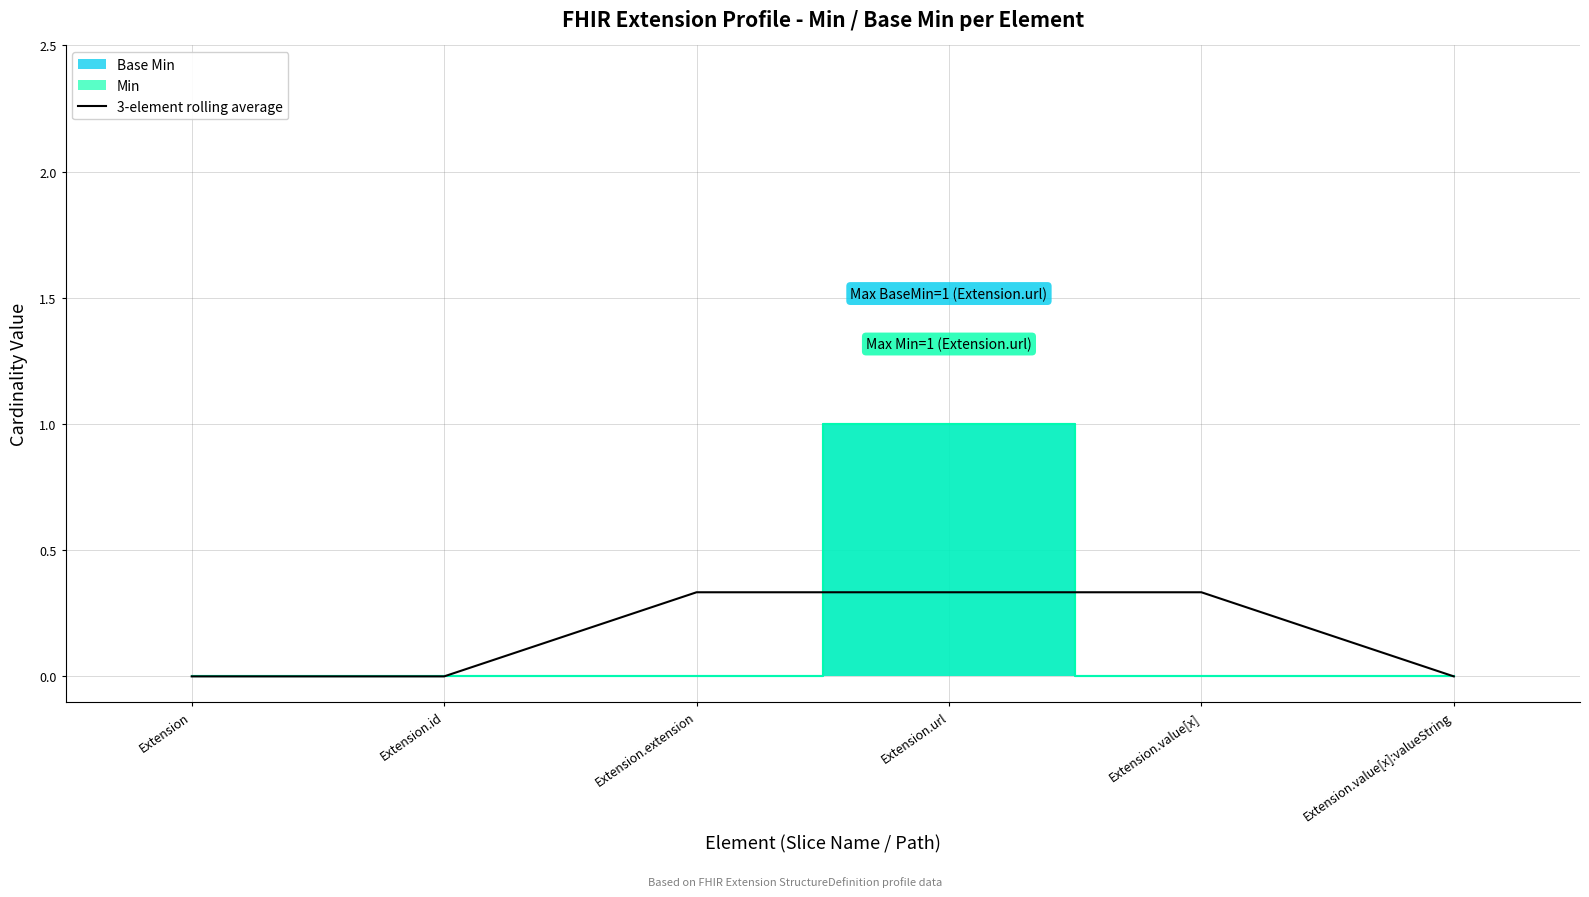

The 3-element rolling average series shows 0.0 at Extension.id. True or false?

True